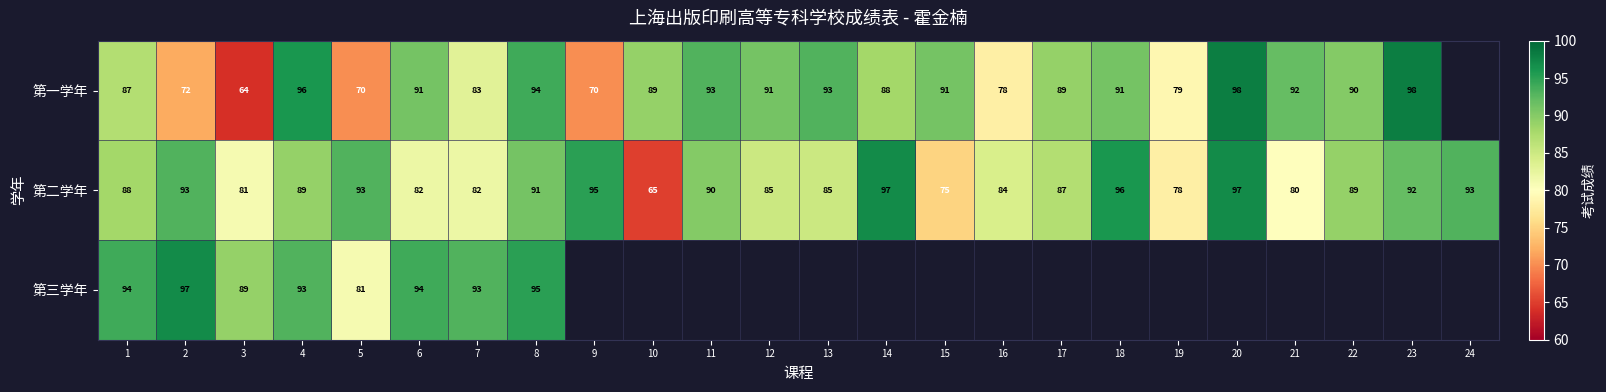

At how many categories does at least one series exceed 78?

24